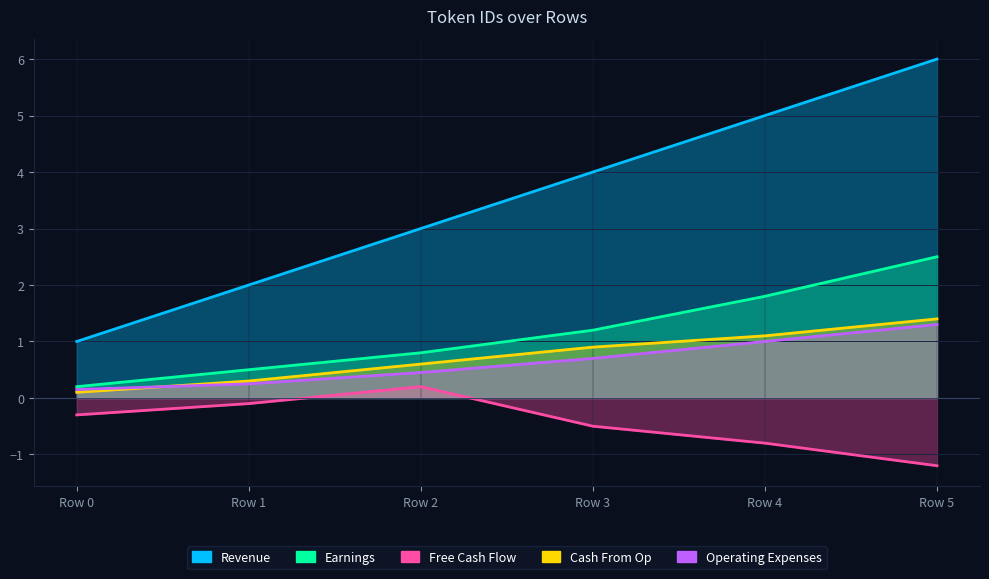

True or false: Cash From Op has a value of 2.3 at Row 5.

False